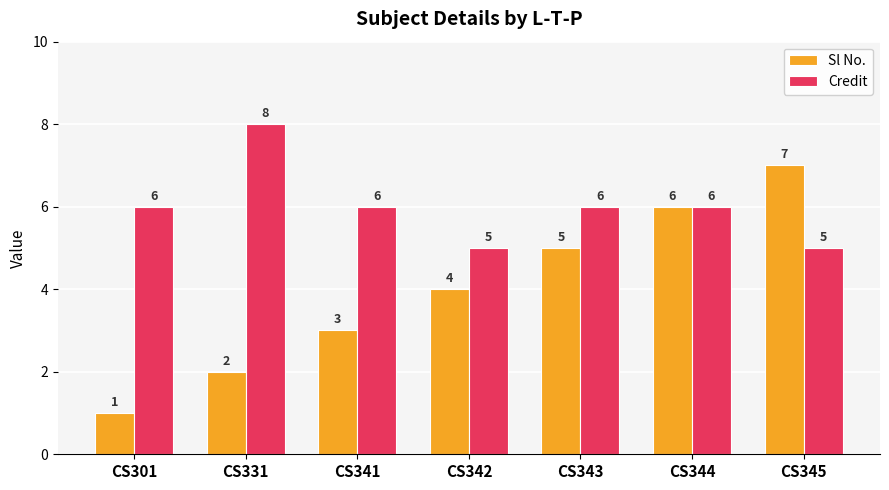

Is it true that Sl No. equals 2 at CS331?

True